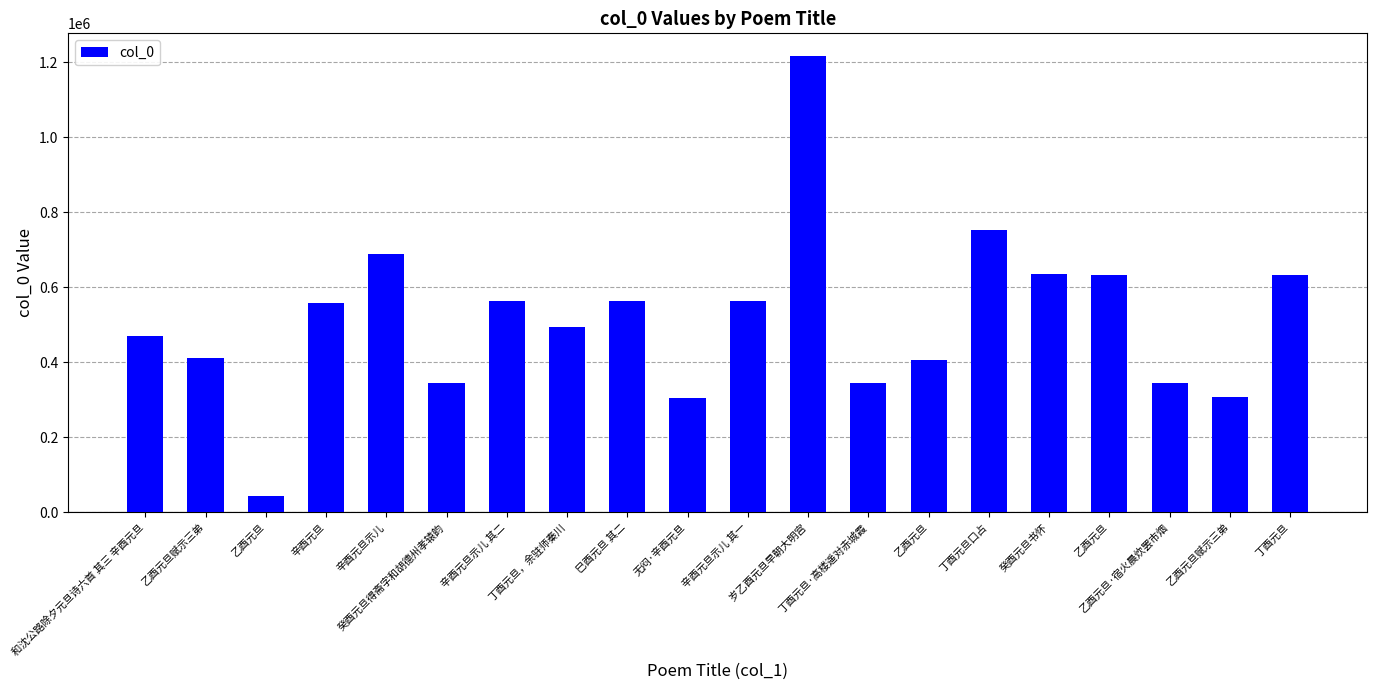

Does the chart contain any negative values?

No